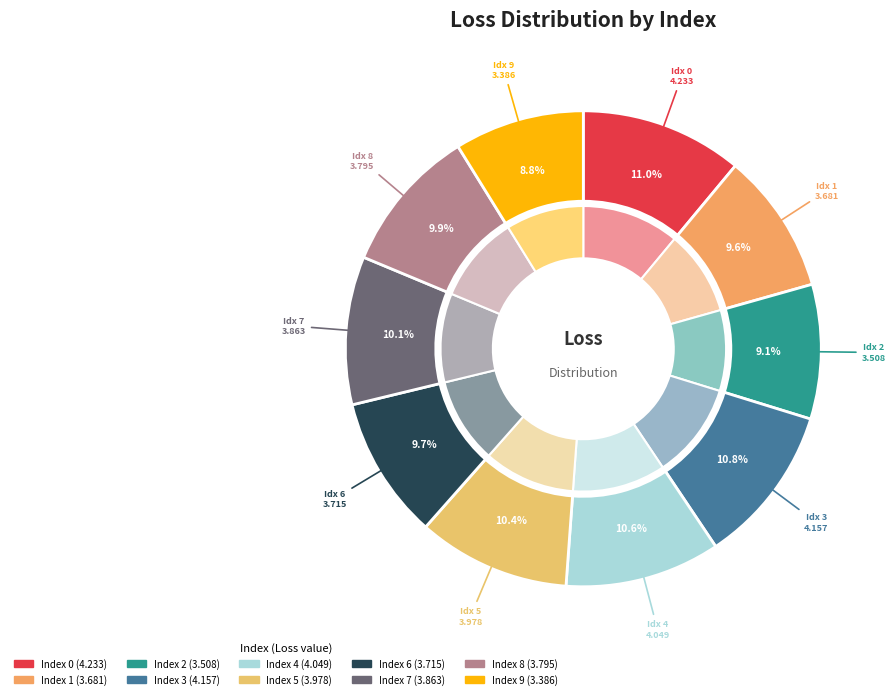

Is there a majority slice in this chart?

No